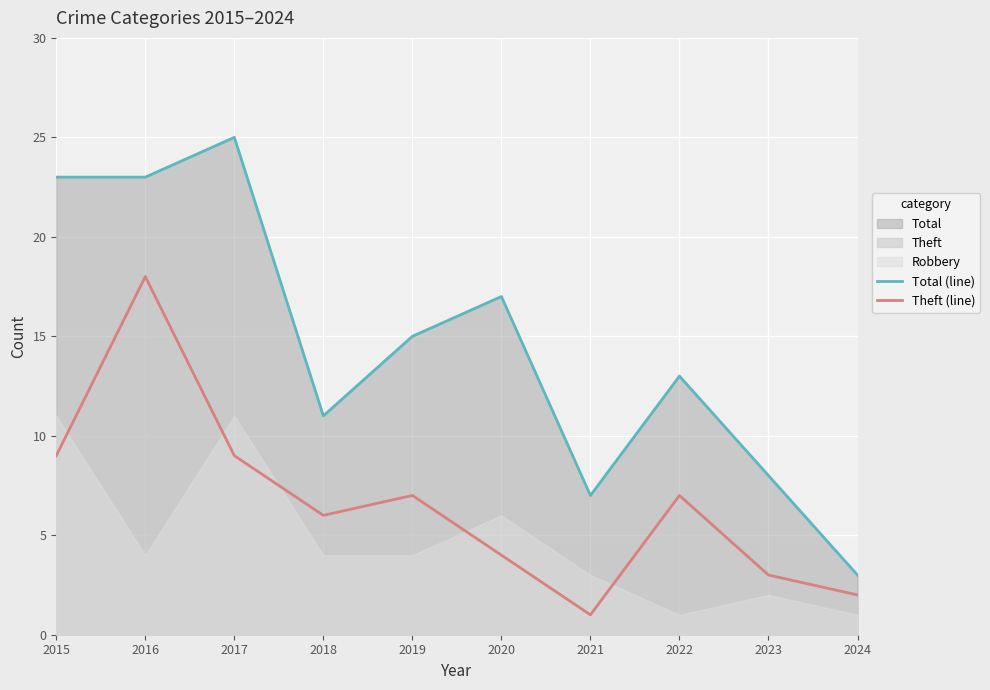

What is the difference between the Total (line) values at 2017 and 2016?

2